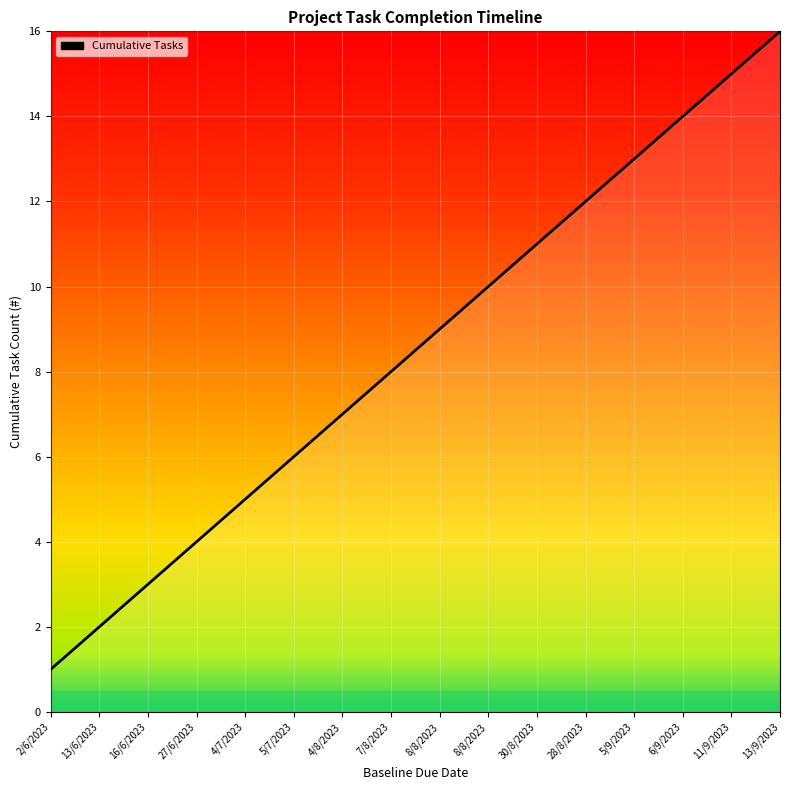

Rank the categories by value from highest to lowest.

13/9/2023, 11/9/2023, 6/9/2023, 5/9/2023, 28/8/2023, 30/8/2023, 8/8/2023, 8/8/2023, 7/8/2023, 4/8/2023, 5/7/2023, 4/7/2023, 27/6/2023, 16/6/2023, 13/6/2023, 2/6/2023